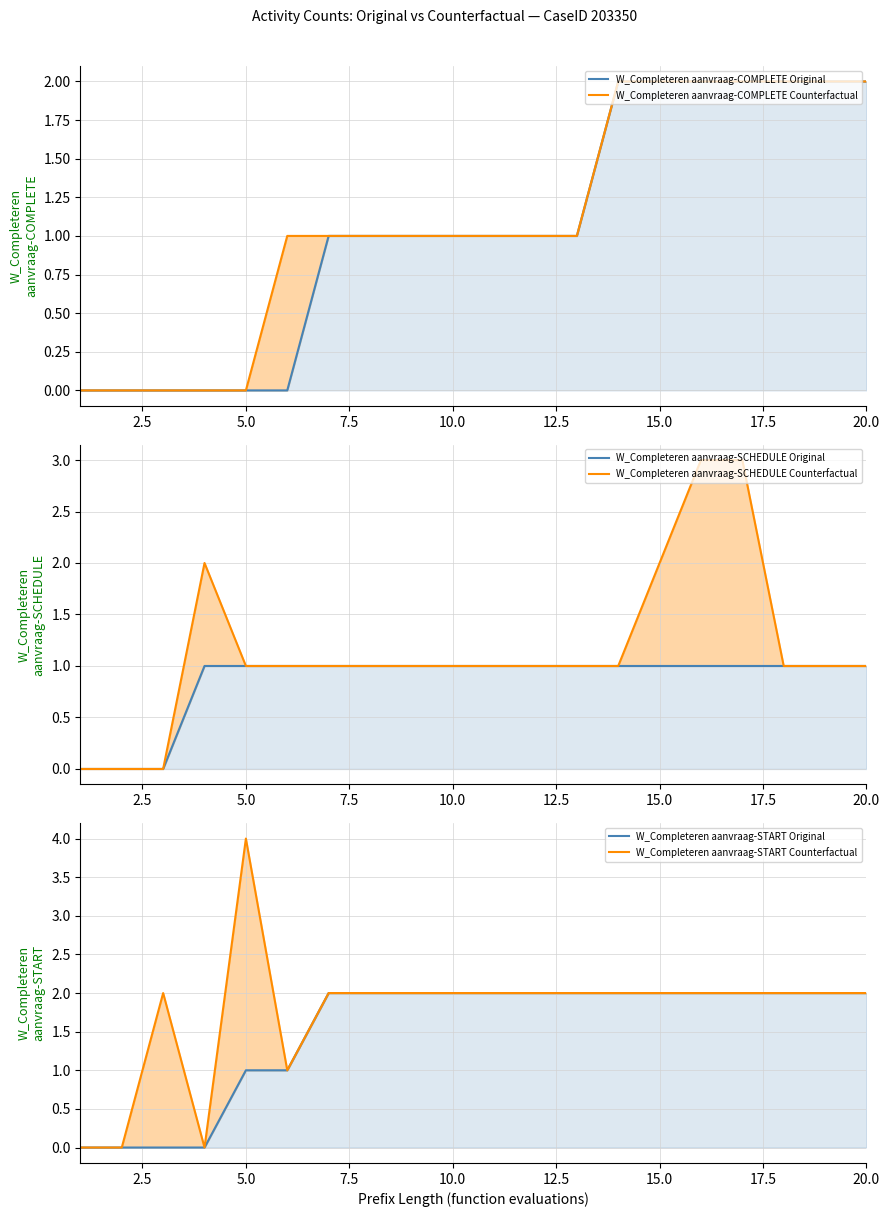

How many intersections are there between W_Completeren aanvraag-START Counterfactual and W_Completeren aanvraag-SCHEDULE Counterfactual?

3